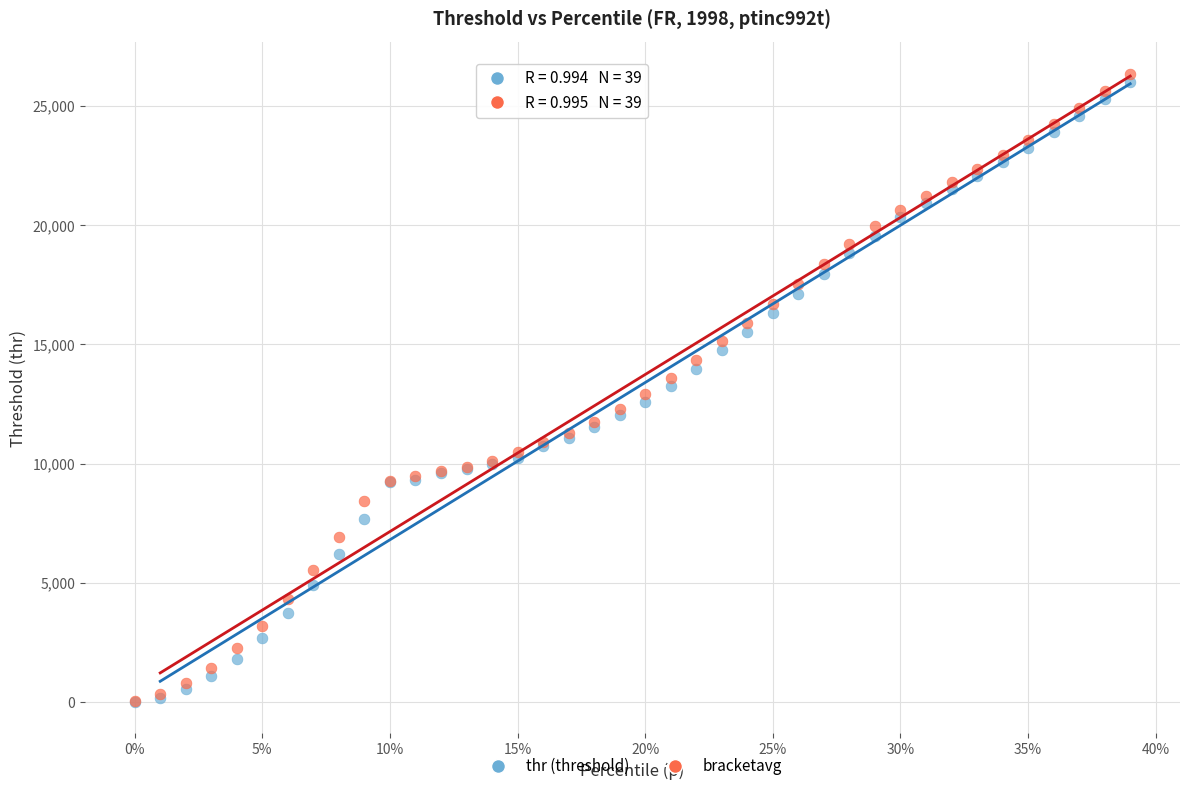

Which series reaches the maximum Y coordinate?

bracketavg